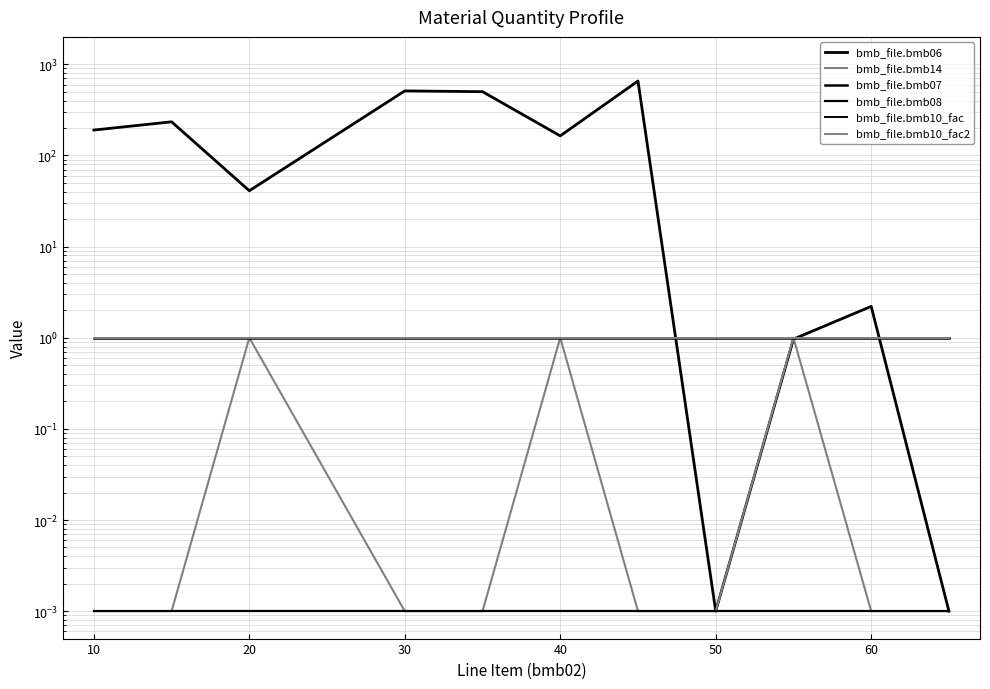

How many intersections are there between bmb_file.bmb06 and bmb_file.bmb14?

1